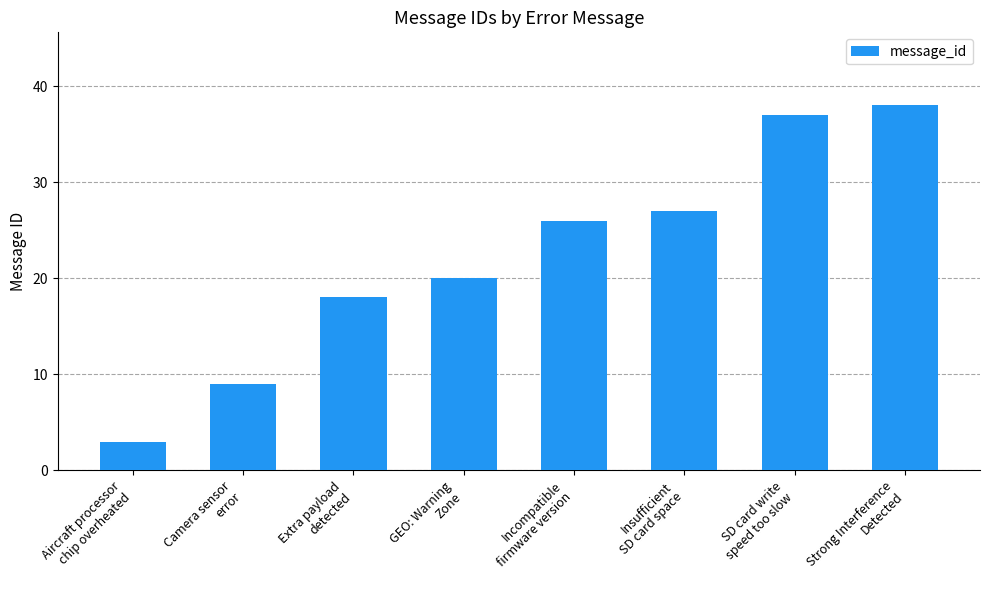

What is the difference between the second highest and minimum values?

34